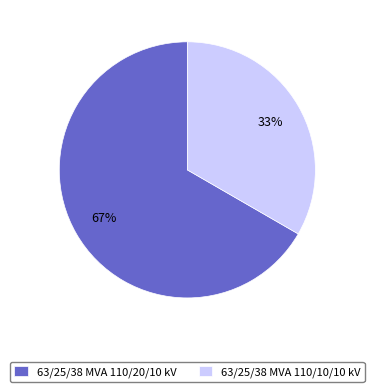

Does any single category account for the majority?

Yes